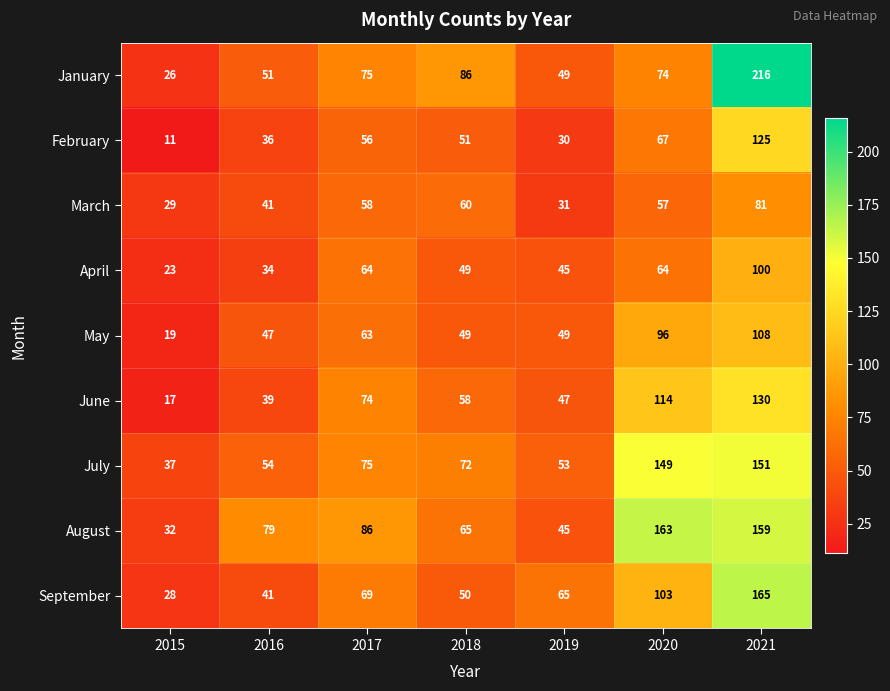

List the labels in order of September value, smallest first.

2015, 2016, 2018, 2019, 2017, 2020, 2021